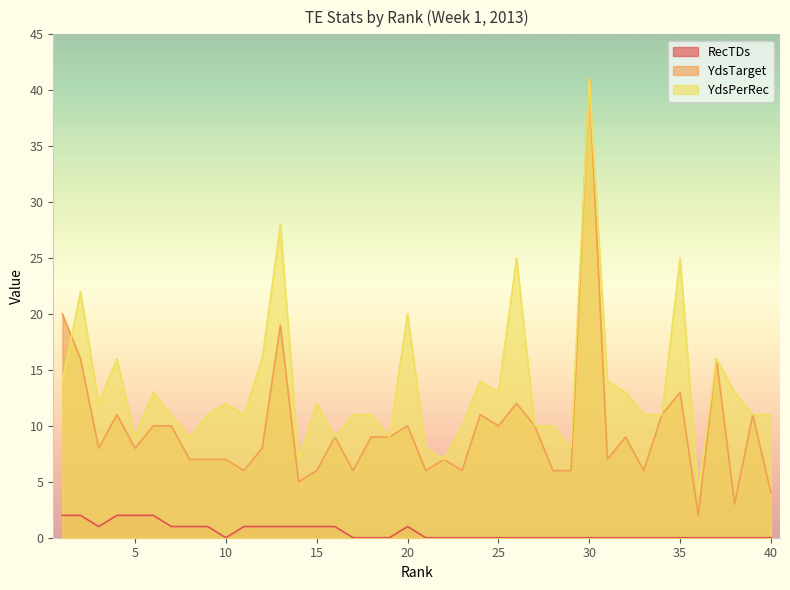

What is the maximum value shown in the chart?

41